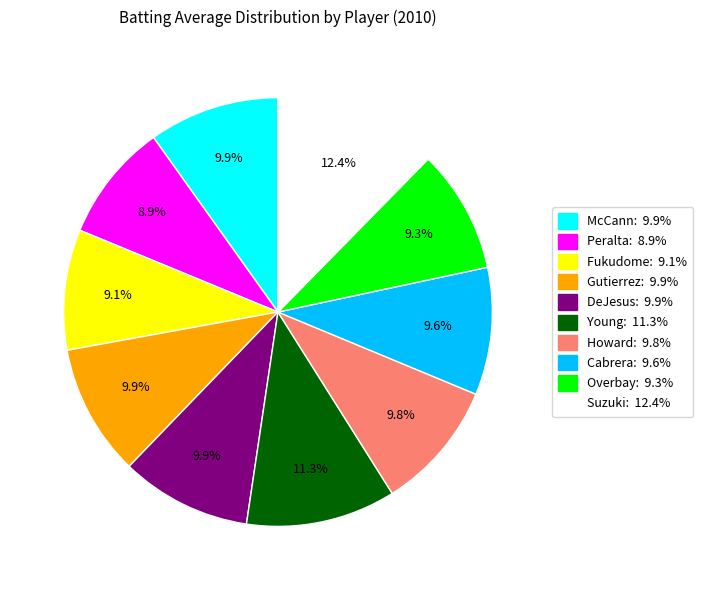

Is there any slice that represents more than half of the pie?

No